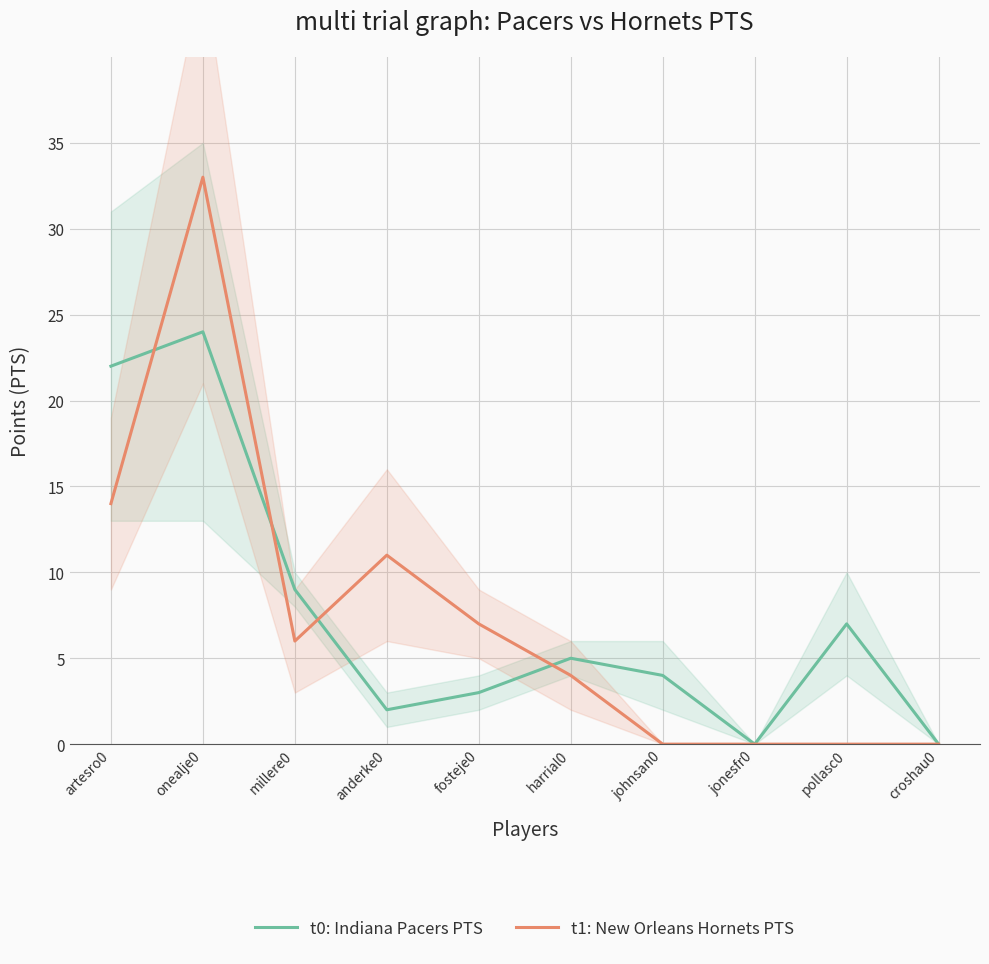

Count the number of data series in this chart.

2